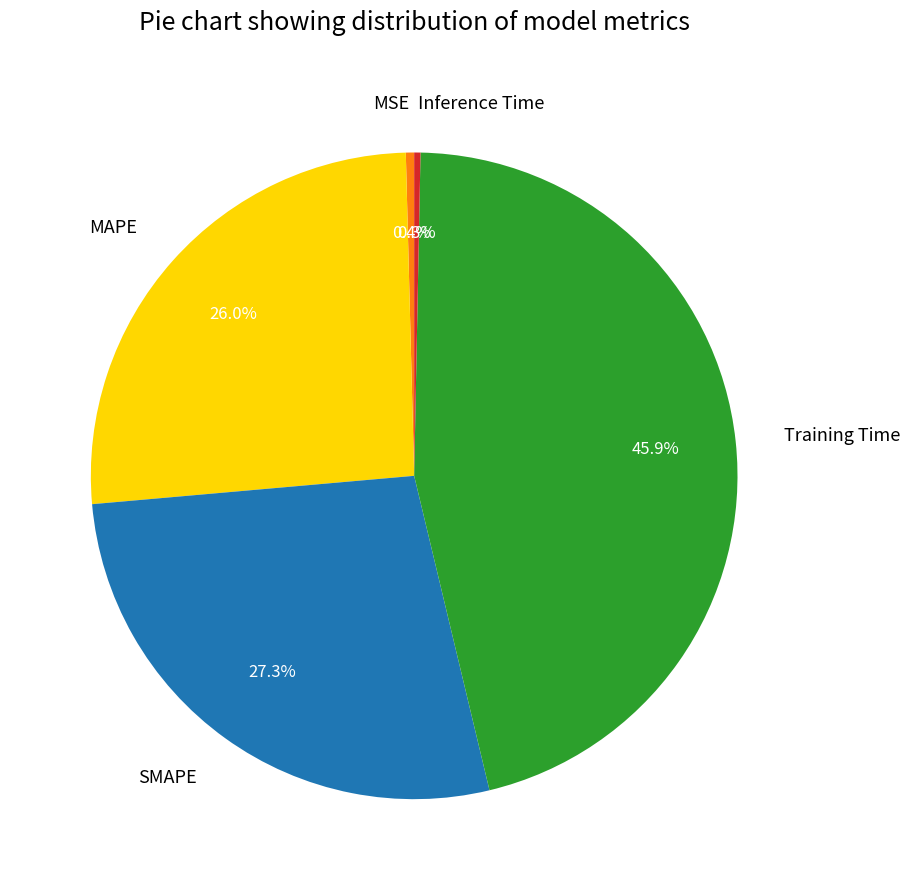

The SMAPE slice represents 27% of the pie. True or false?

True